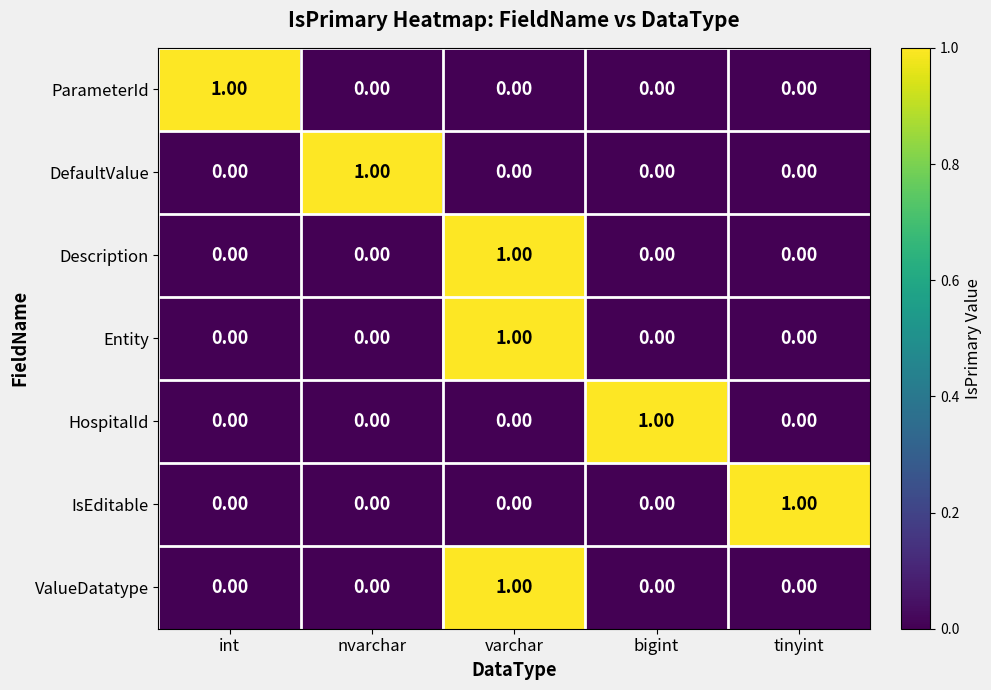

How many data points in DefaultValue are above 0?

1